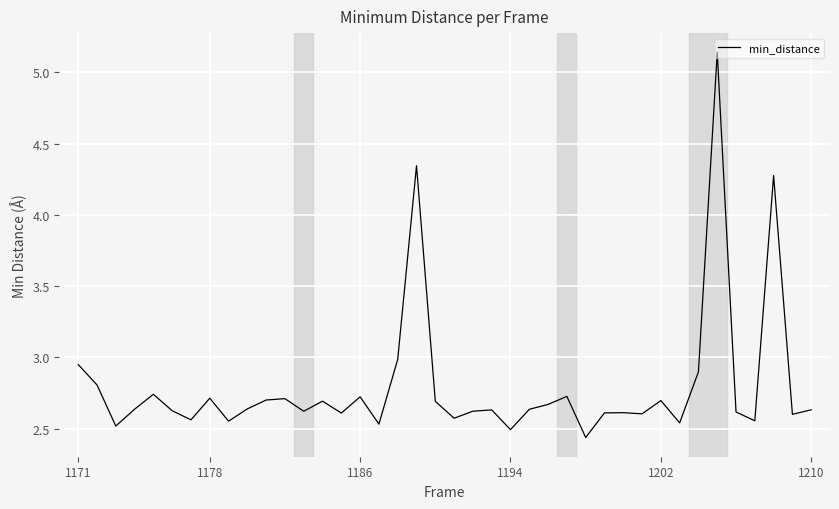

The chart shows a value of 3.5 at 1210. True or false?

False